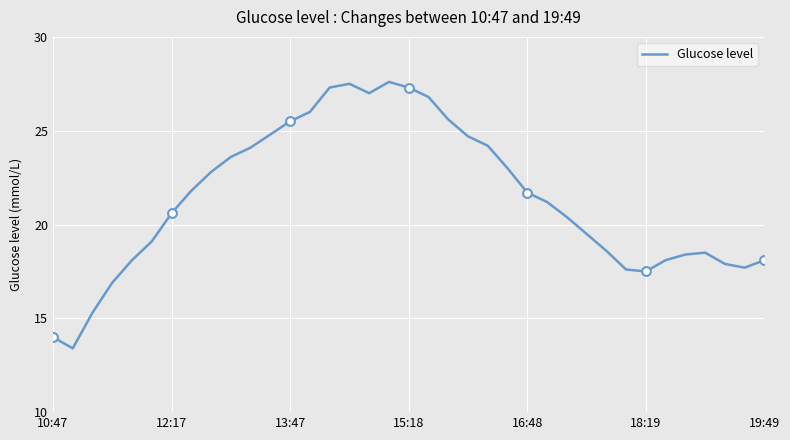

What is the minimum value shown in the chart?

13.4